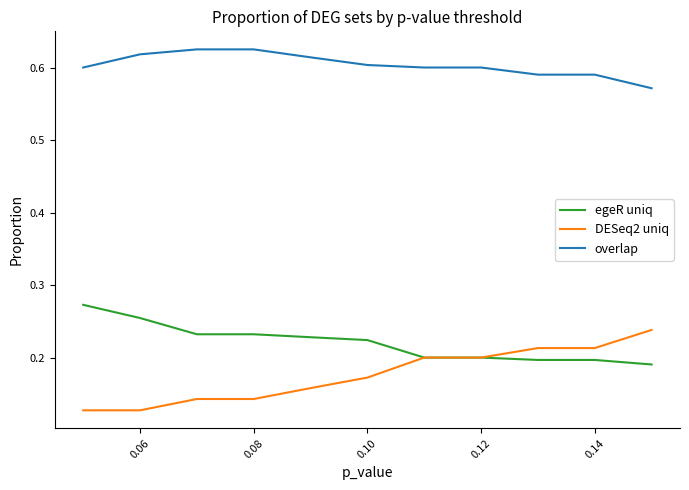

Which series has the largest total across all categories?

overlap